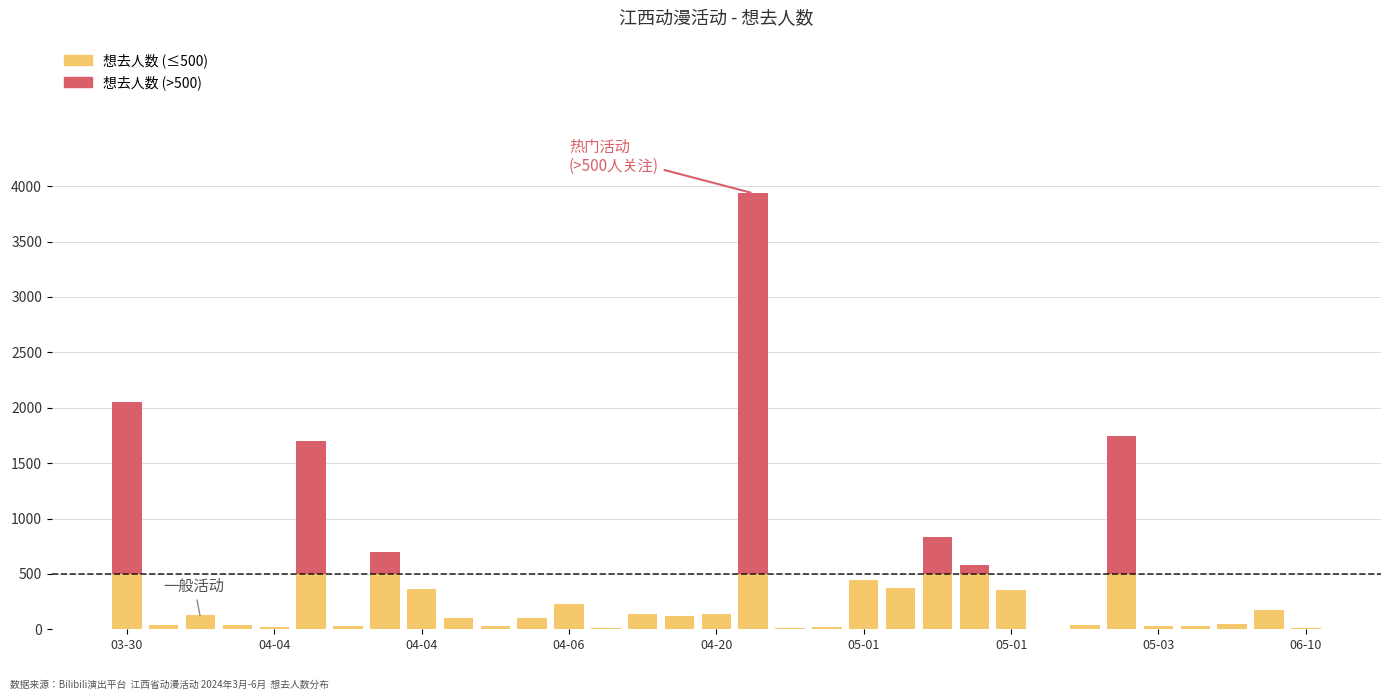

What is the average value of the 想去人数 (≤500) series?

198